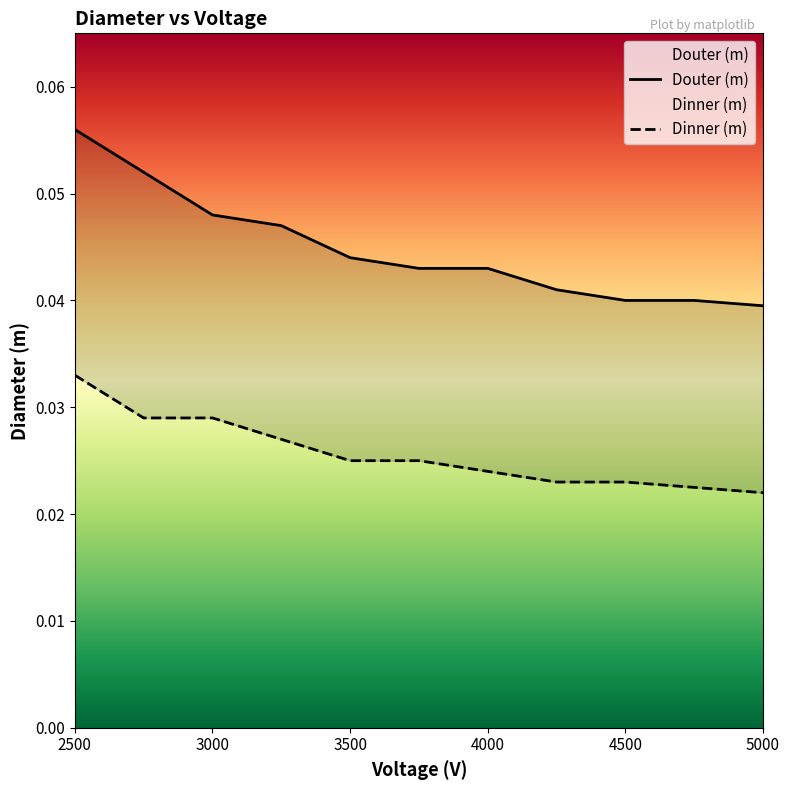

Count the Dinner (m) values in the range 0 to 1.

11